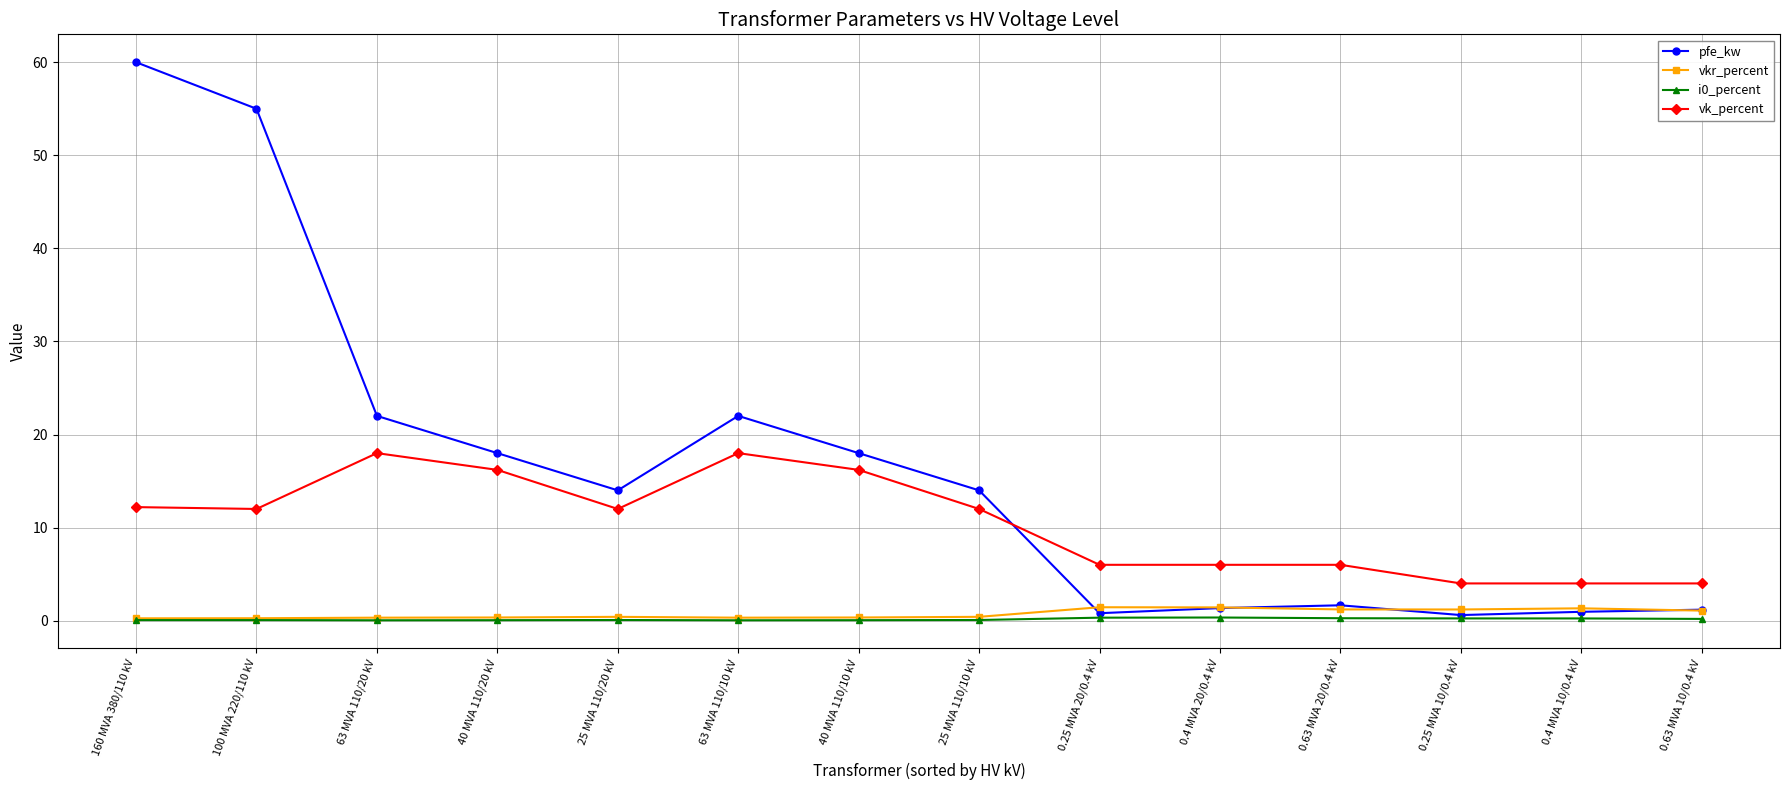

Is the value of vk_percent at 0.63 MVA 10/0.4 kV greater than the value of pfe_kw at 100 MVA 220/110 kV?

No